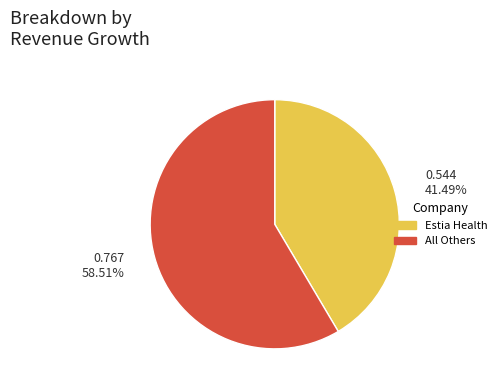

Does any single category account for the majority?

Yes